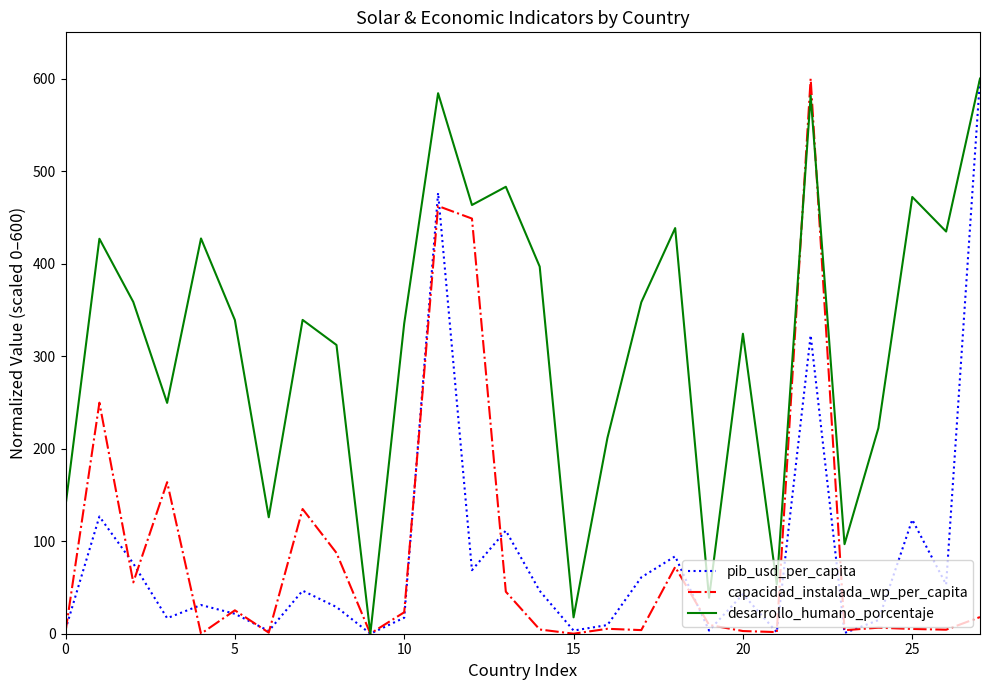

Which series has the largest total across all categories?

desarrollo_humano_porcentaje